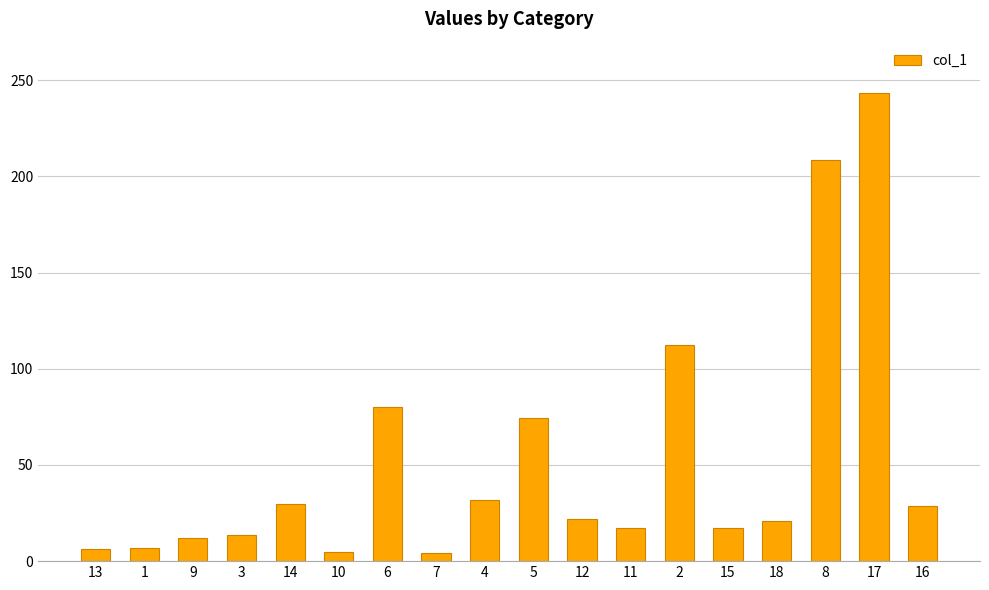

What is the approximate value at 8?

208.7